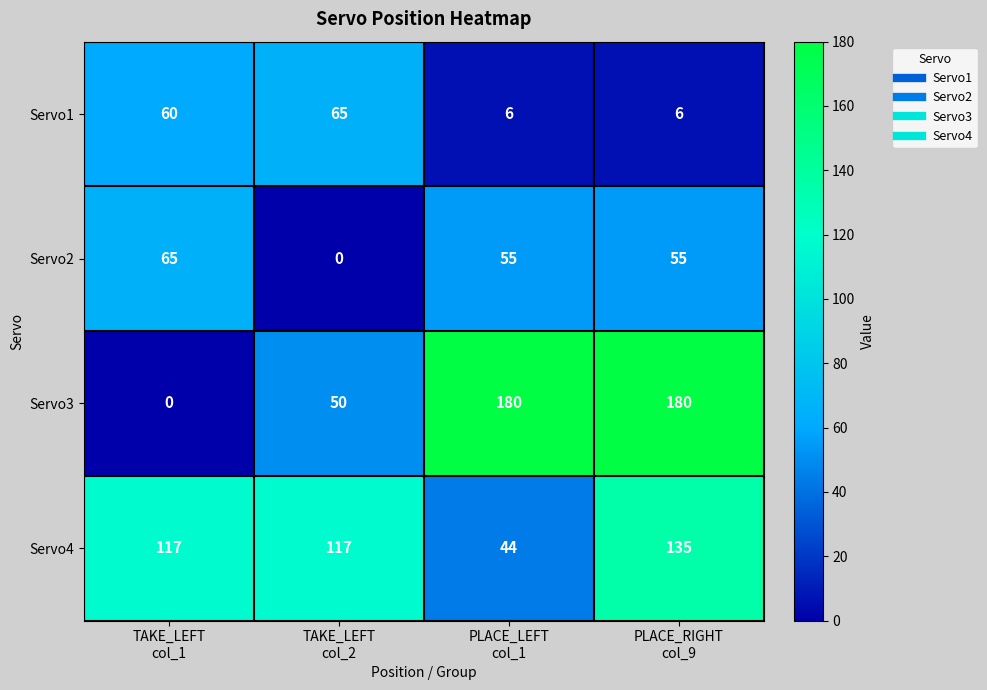

How many data points in Servo2 are less than 55?

1